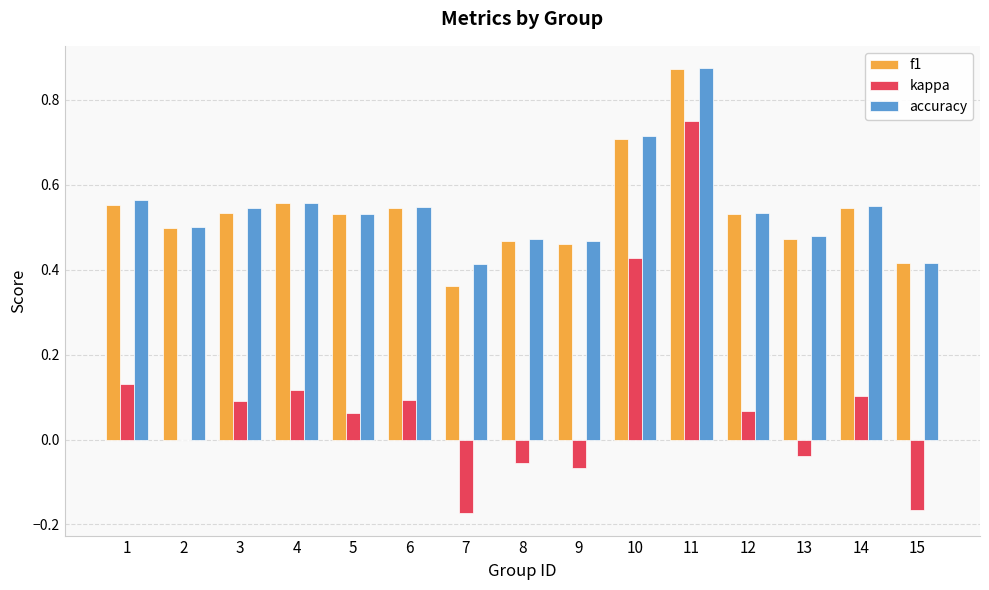

What is the sum of all accuracy values?

8.2